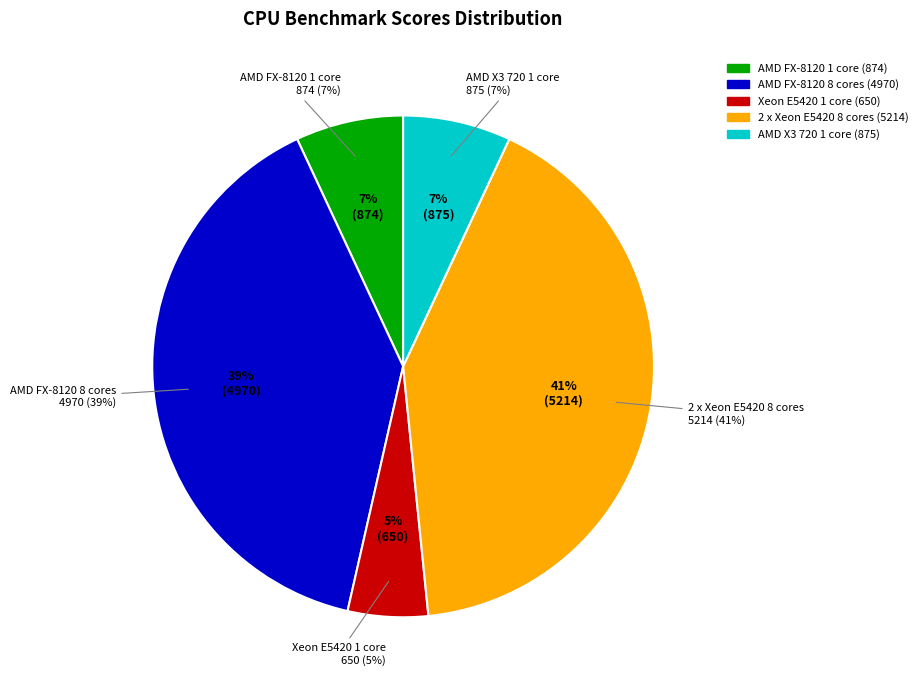

Which has a higher value, Xeon E5420 1 core or 2 x Xeon E5420 8 cores?

2 x Xeon E5420 8 cores